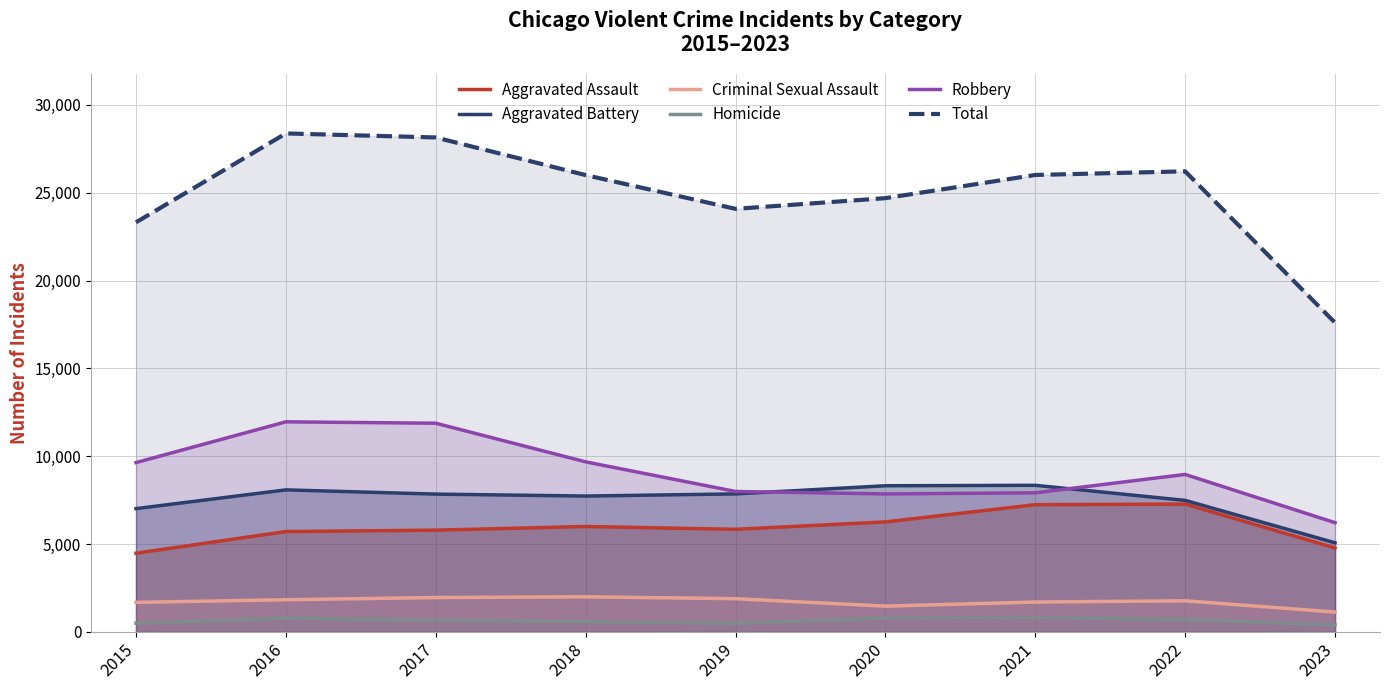

Which series has the largest total across all categories?

Total